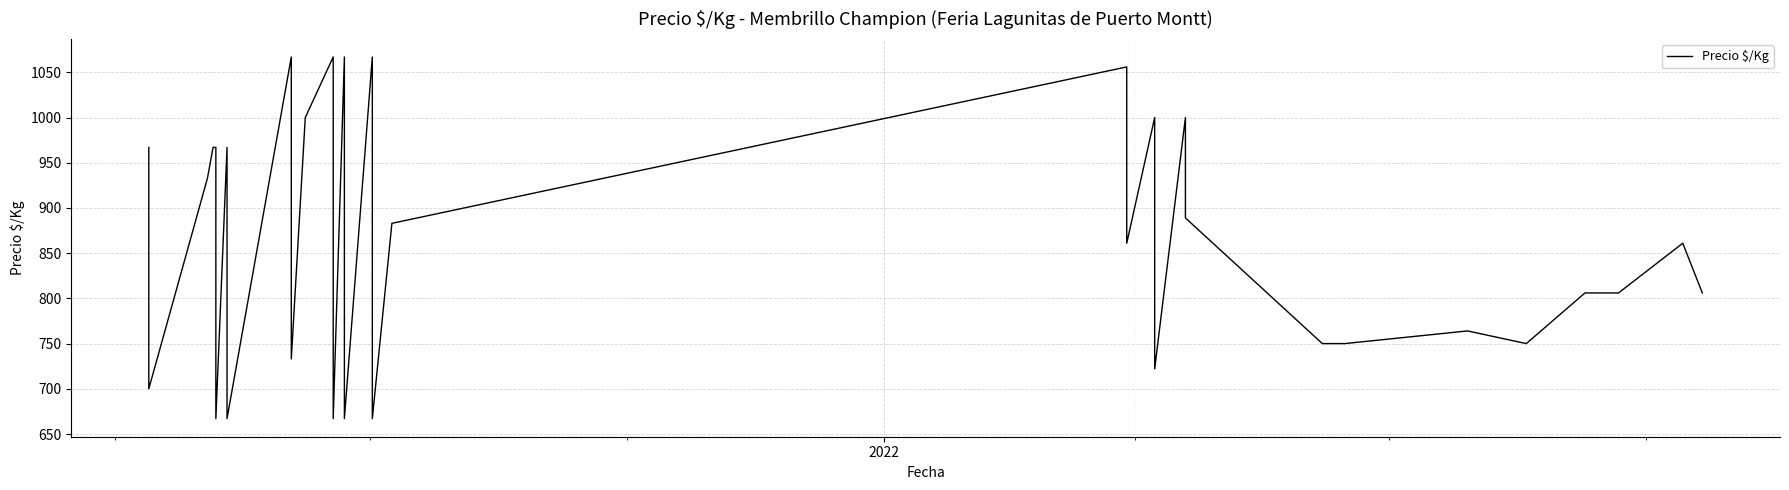

What is the greatest value displayed?

1067